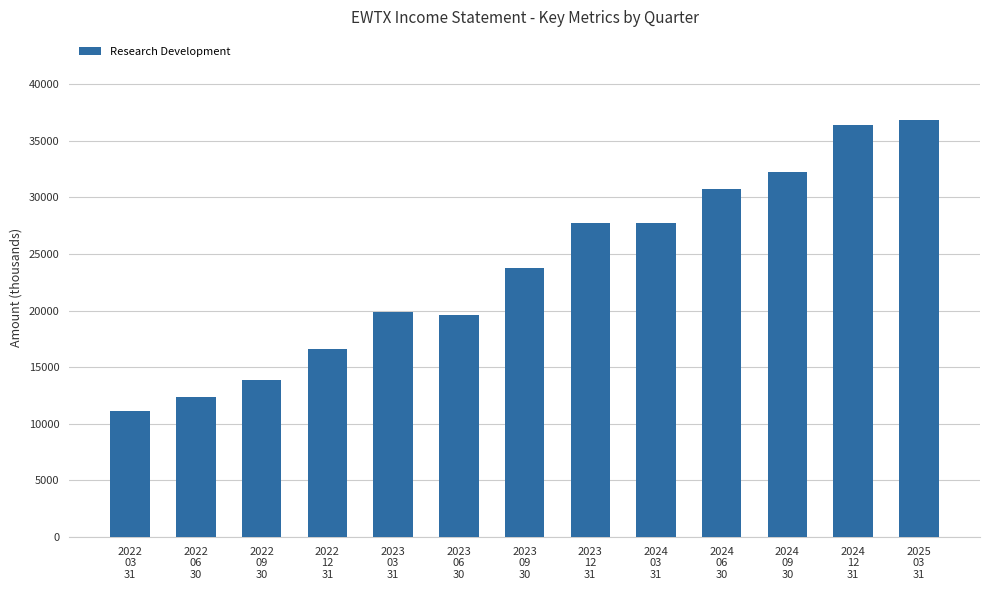

How many data points are less than 23800?

6